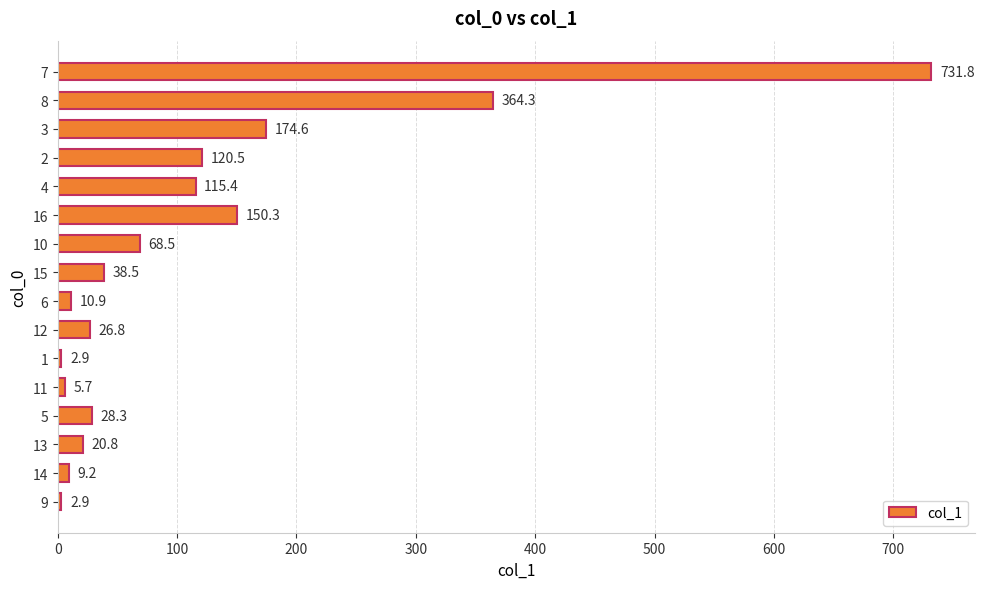

What is the greatest value displayed?

731.8